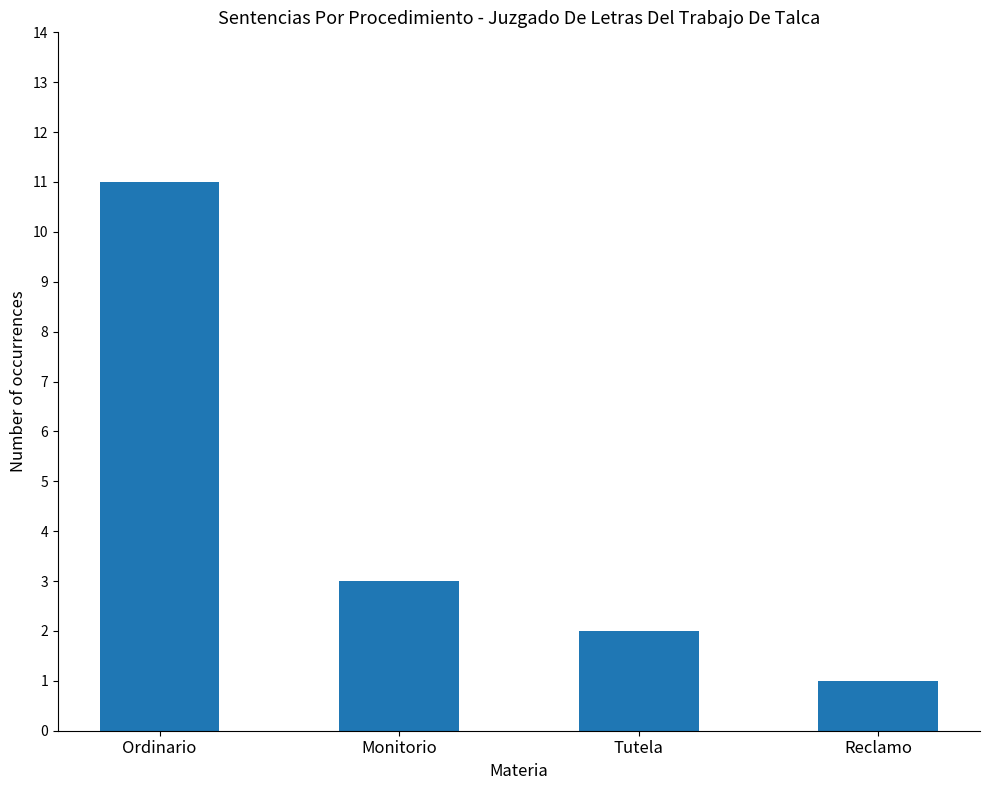

Where is the data nearest to the value 6?

Monitorio